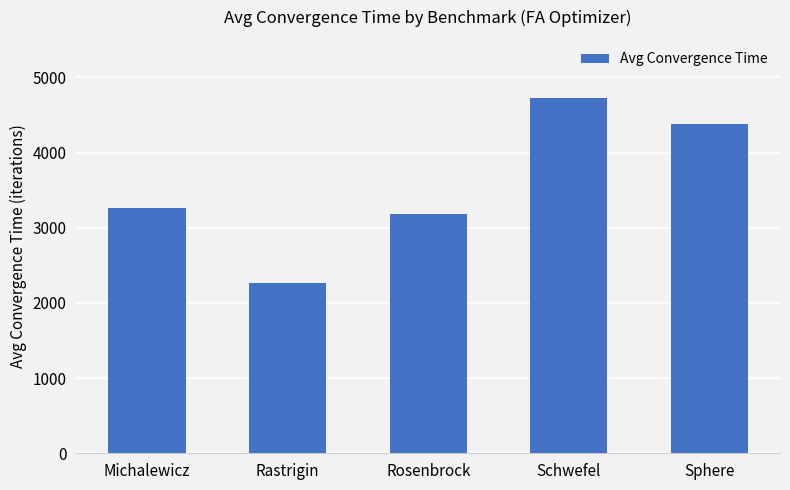

What is the value of the 1st bar from the left?

3257.2